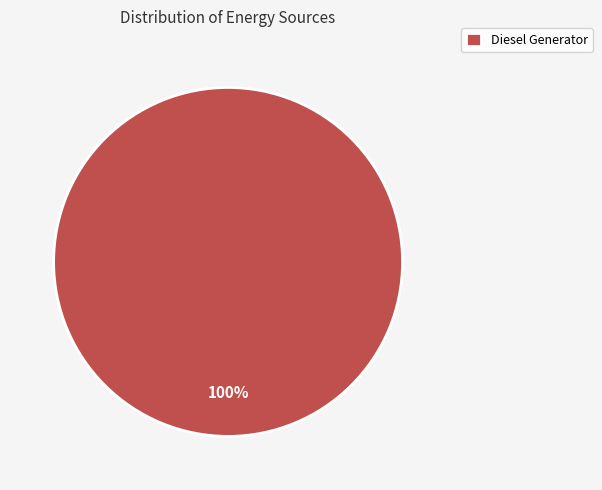

The Diesel Generator slice represents 89% of the pie. True or false?

False